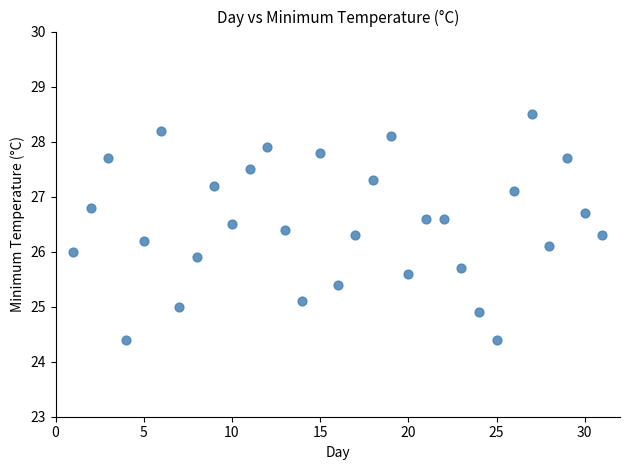

How many points are shown in the scatter plot?

31